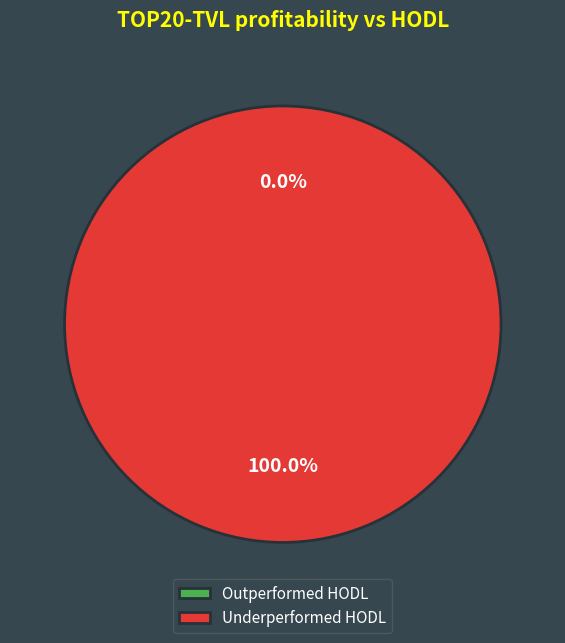

Count the number of slices in the pie.

2